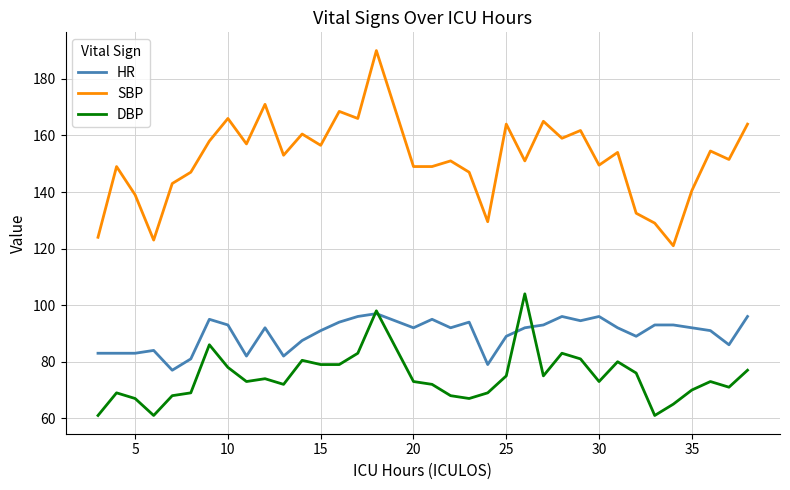

Which series has the largest total across all categories?

SBP